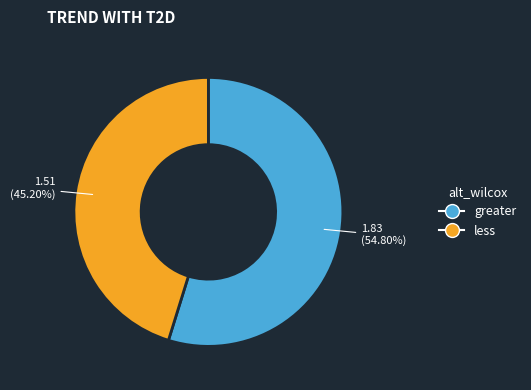

What percentage is the greater slice, to the nearest percent?

55%